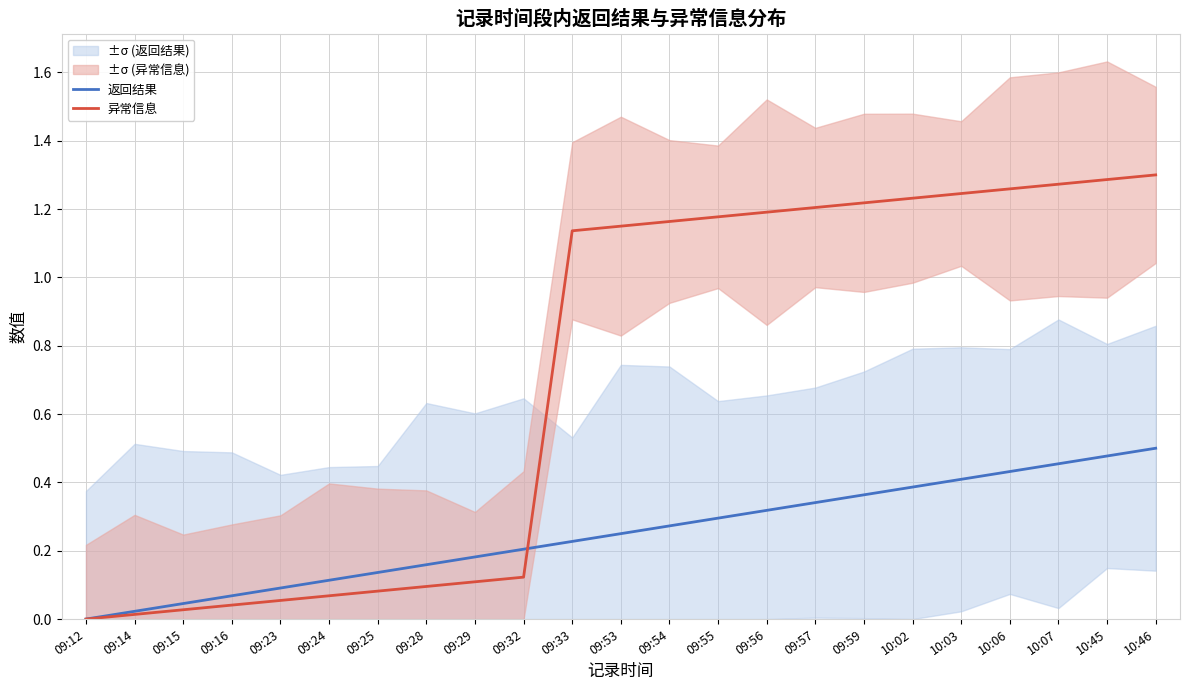

What are all the series names shown in the legend?

返回结果, 异常信息